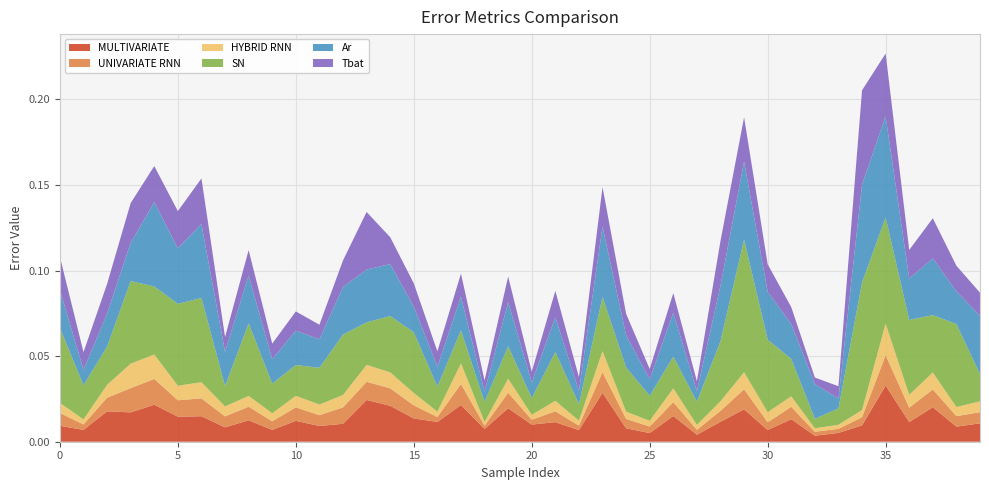

Reading left to right, what are all the values shown in this chart?

MULTIVARIATE: 0.0	0.0	0.0	0.0	0.0	0.0	0.0	0.0	0.0	0.0	0.0	0.0	0.0	0.0	0.0	0.0	0.0	0.0	0.0	0.0	0.0	0.0	0.0	0.0	0.0	0.0	0.0	0.0	0.0	0.0	0.0	0.0	0.0	0.0	0.0	0.0	0.0	0.0	0.0	0.0
UNIVARIATE RNN: 0.0	0.0	0.0	0.0	0.0	0.0	0.0	0.0	0.0	0.0	0.0	0.0	0.0	0.0	0.0	0.0	0.0	0.0	0.0	0.0	0.0	0.0	0.0	0.0	0.0	0.0	0.0	0.0	0.0	0.0	0.0	0.0	0.0	0.0	0.0	0.0	0.0	0.0	0.0	0.0
HYBRID RNN: 0.0	0.0	0.0	0.0	0.0	0.0	0.0	0.0	0.0	0.0	0.0	0.0	0.0	0.0	0.0	0.0	0.0	0.0	0.0	0.0	0.0	0.0	0.0	0.0	0.0	0.0	0.0	0.0	0.0	0.0	0.0	0.0	0.0	0.0	0.0	0.0	0.0	0.0	0.0	0.0
SN: 0.0	0.0	0.0	0.0	0.0	0.0	0.0	0.0	0.0	0.0	0.0	0.0	0.0	0.0	0.0	0.0	0.0	0.0	0.0	0.0	0.0	0.0	0.0	0.0	0.0	0.0	0.0	0.0	0.0	0.1	0.0	0.0	0.0	0.0	0.1	0.1	0.0	0.0	0.0	0.0
Ar: 0.0	0.0	0.0	0.0	0.0	0.0	0.0	0.0	0.0	0.0	0.0	0.0	0.0	0.0	0.0	0.0	0.0	0.0	0.0	0.0	0.0	0.0	0.0	0.0	0.0	0.0	0.0	0.0	0.0	0.0	0.0	0.0	0.0	0.0	0.1	0.1	0.0	0.0	0.0	0.0
Tbat: 0.0	0.0	0.0	0.0	0.0	0.0	0.0	0.0	0.0	0.0	0.0	0.0	0.0	0.0	0.0	0.0	0.0	0.0	0.0	0.0	0.0	0.0	0.0	0.0	0.0	0.0	0.0	0.0	0.0	0.0	0.0	0.0	0.0	0.0	0.1	0.0	0.0	0.0	0.0	0.0